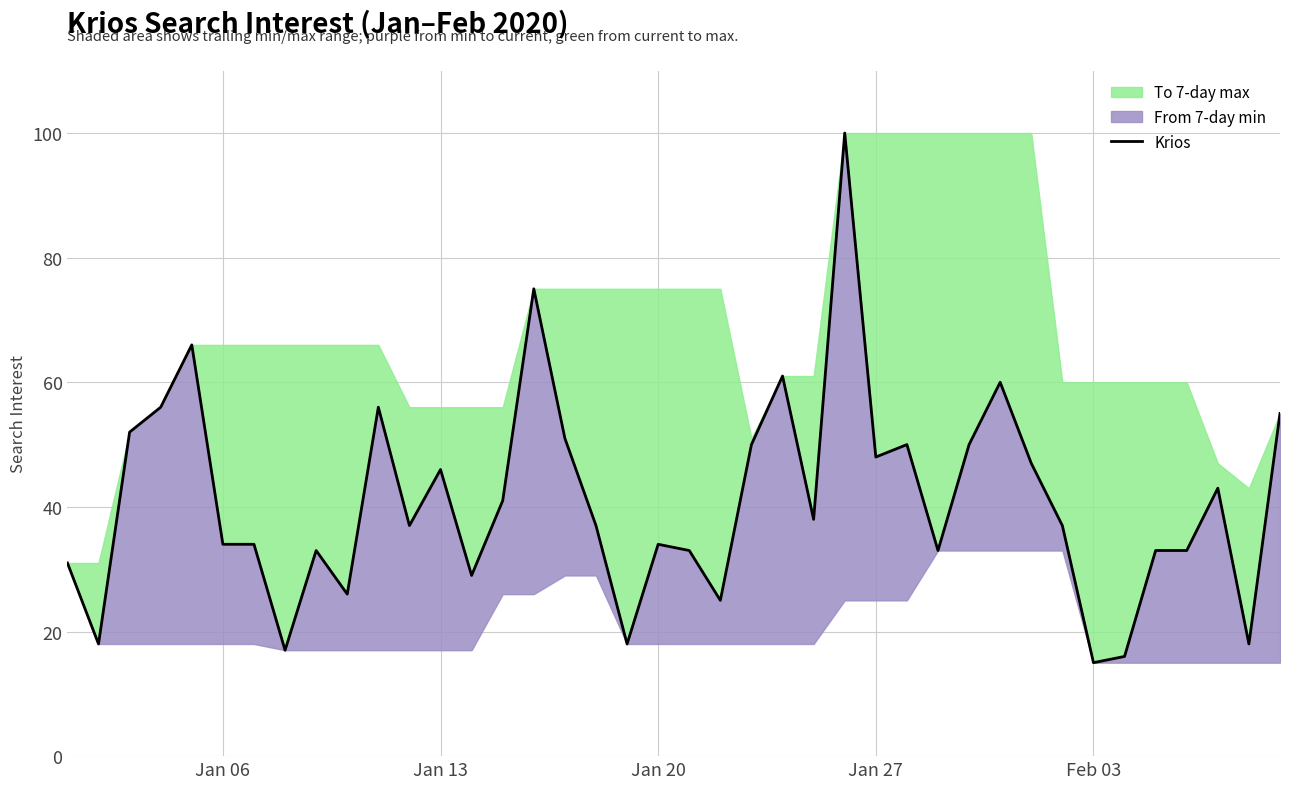

How many categories are shown in the chart?

40